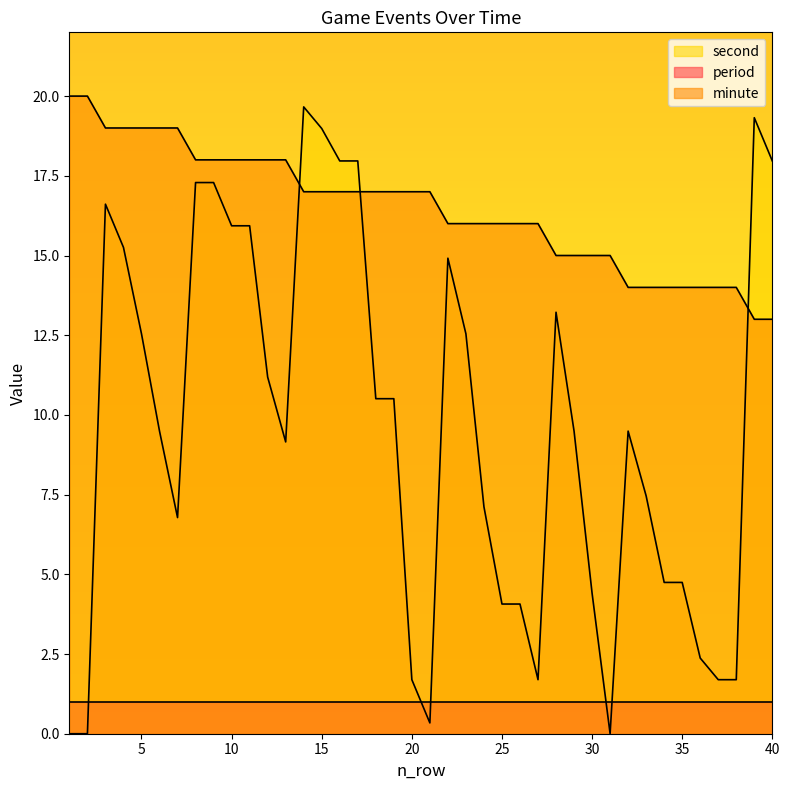

Which series ends up on top after the final intersection of second and minute?

second